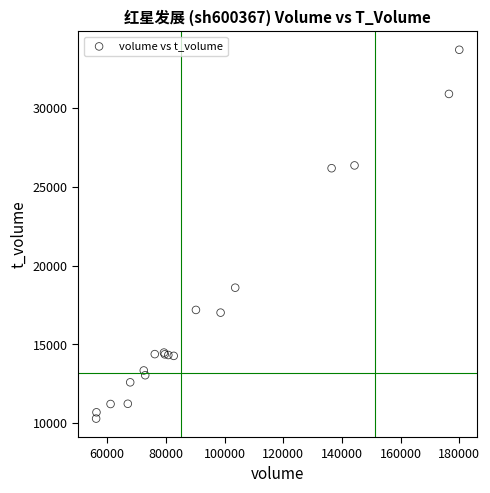

What Y value in the scatter plot is closest to 21992?

18599